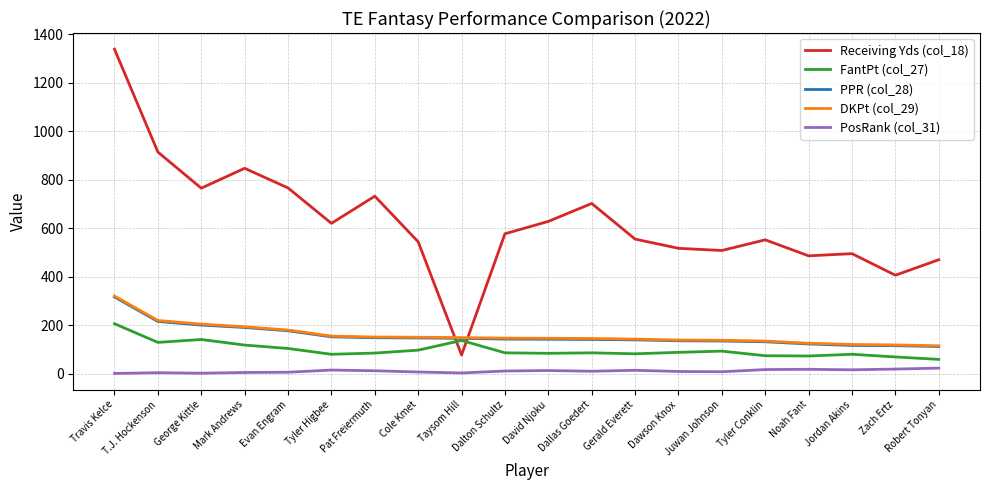

True or false: DKPt (col_29) has a value of 155.0 at Tyler Higbee.

True